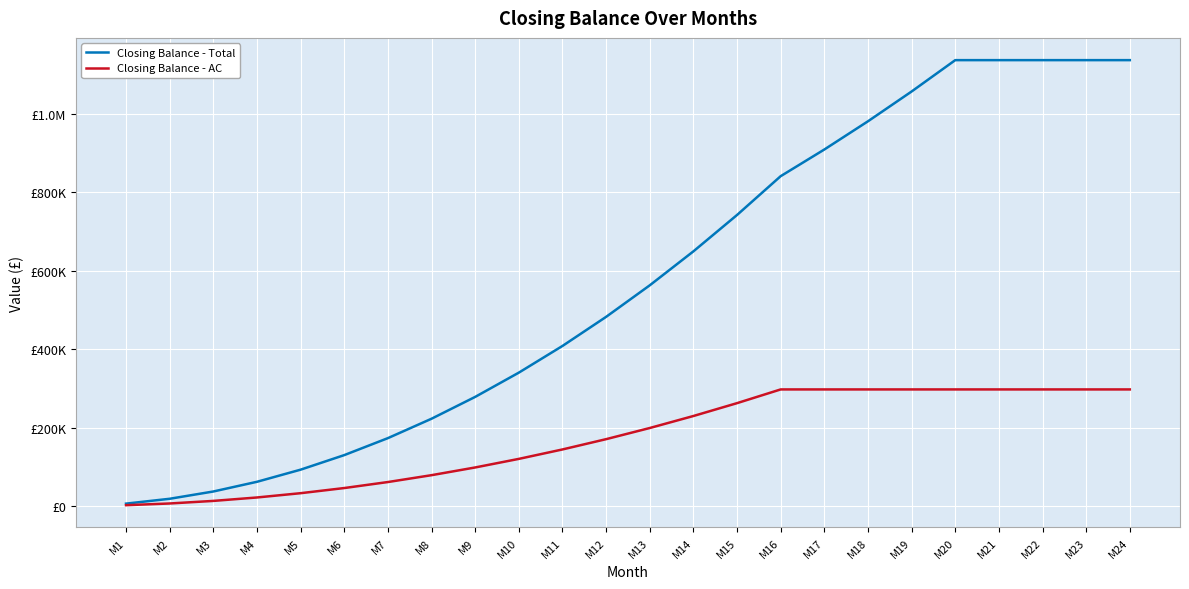

Reading left to right, list all the values displayed in this chart.

Closing Balance - Total: M1=6187.5	M2=18562.5	M3=37125.0	M4=61875.0	M5=92812.5	M6=129937.5	M7=173250.0	M8=222750.0	M9=278437.5	M10=340312.5	M11=408375.0	M12=482625.0	M13=563062.5	M14=649687.5	M15=742500.0	M16=841500.0	M17=909500.0	M18=981500.0	M19=1057500.0	M20=1137500.0	M21=1137500.0	M22=1137500.0	M23=1137500.0	M24=1137500.0
Closing Balance - AC: M1=2187.5	M2=6562.5	M3=13125.0	M4=21875.0	M5=32812.5	M6=45937.5	M7=61250.0	M8=78750.0	M9=98437.5	M10=120312.5	M11=144375.0	M12=170625.0	M13=199062.5	M14=229687.5	M15=262500.0	M16=297500.0	M17=297500.0	M18=297500.0	M19=297500.0	M20=297500.0	M21=297500.0	M22=297500.0	M23=297500.0	M24=297500.0